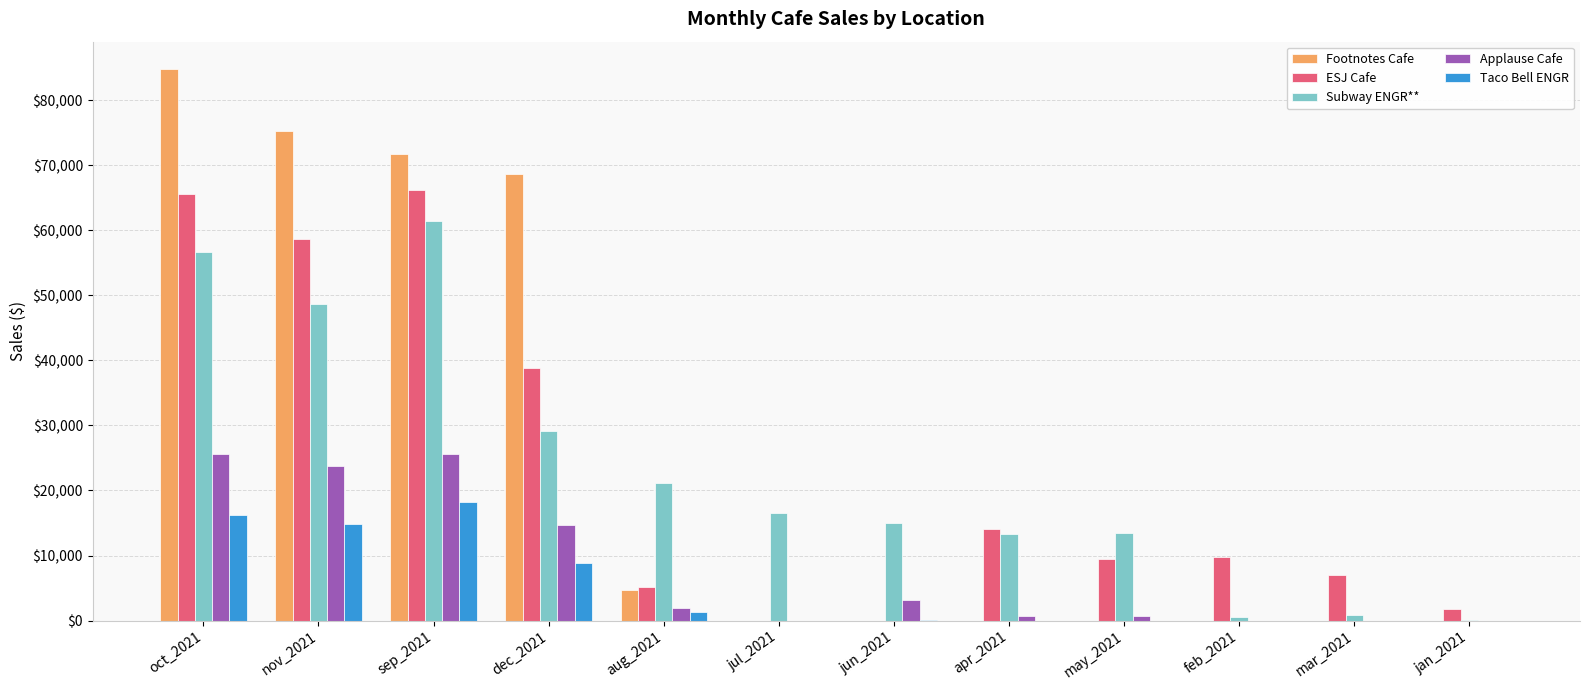

What is the sum of all Taco Bell ENGR values?

59362.2